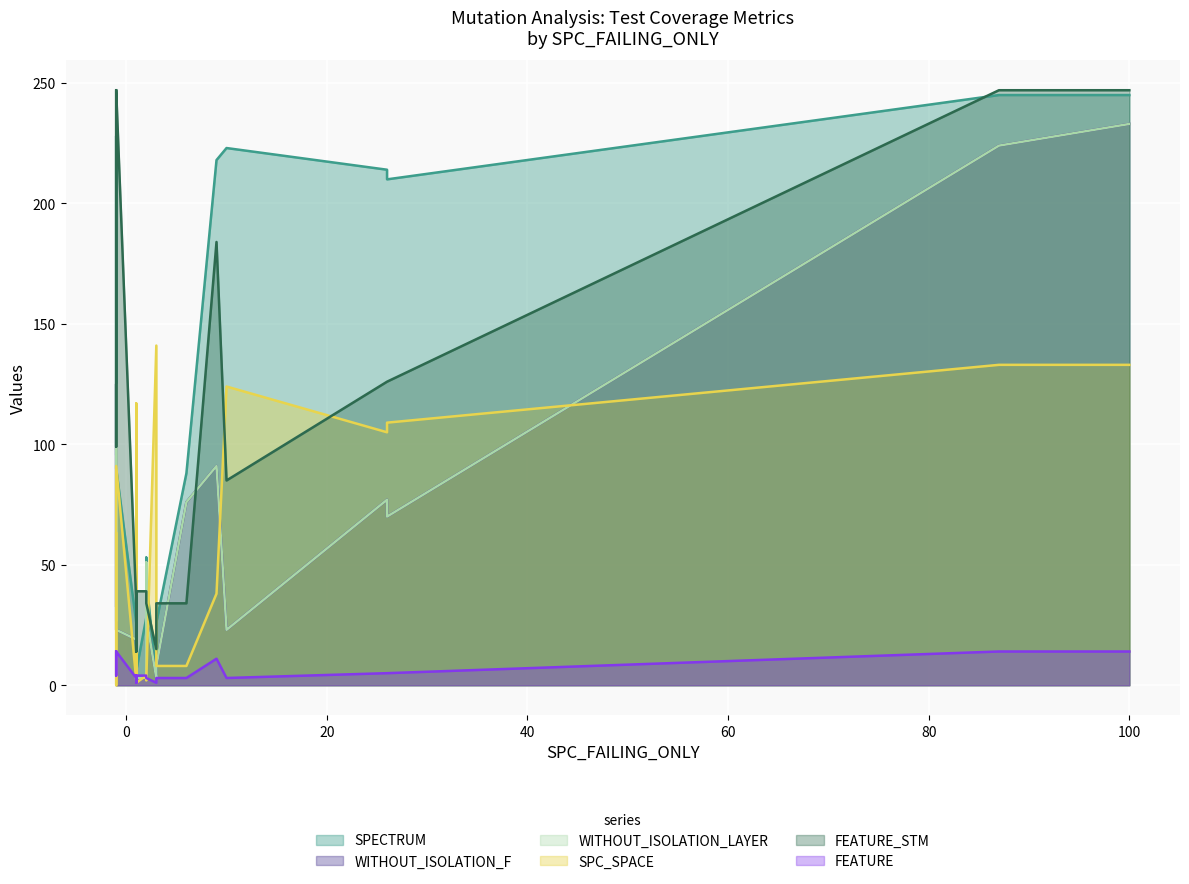

True or false: FEATURE and SPECTRUM intersect in this chart.

False